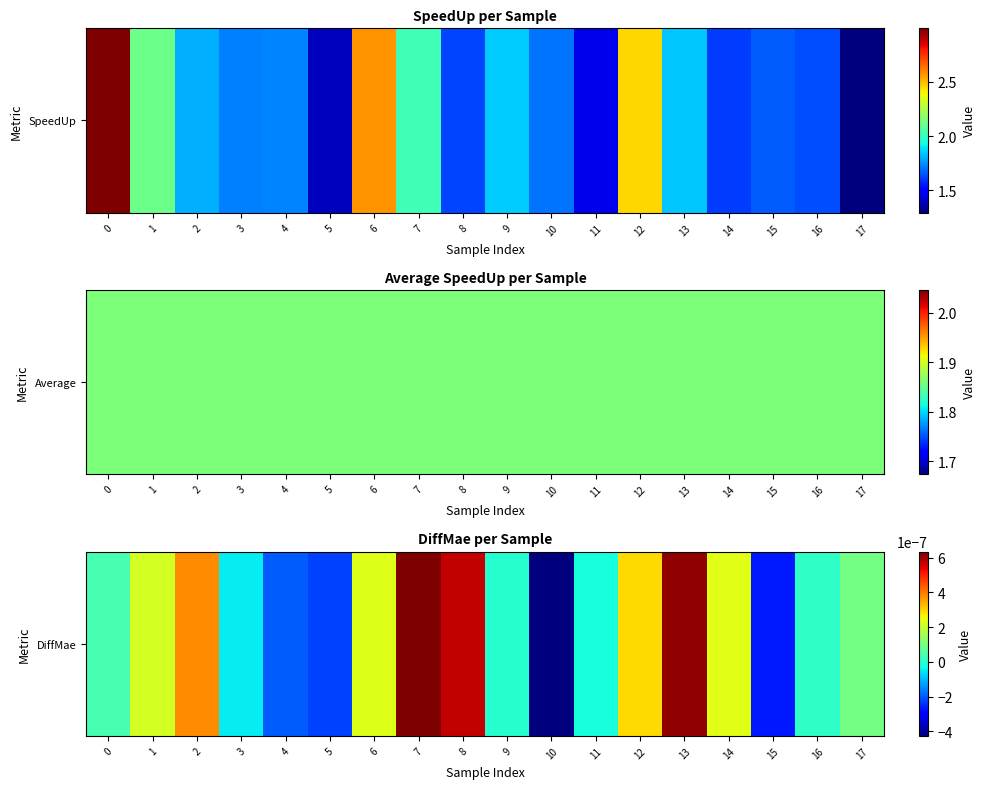

How many values are above zero?

11